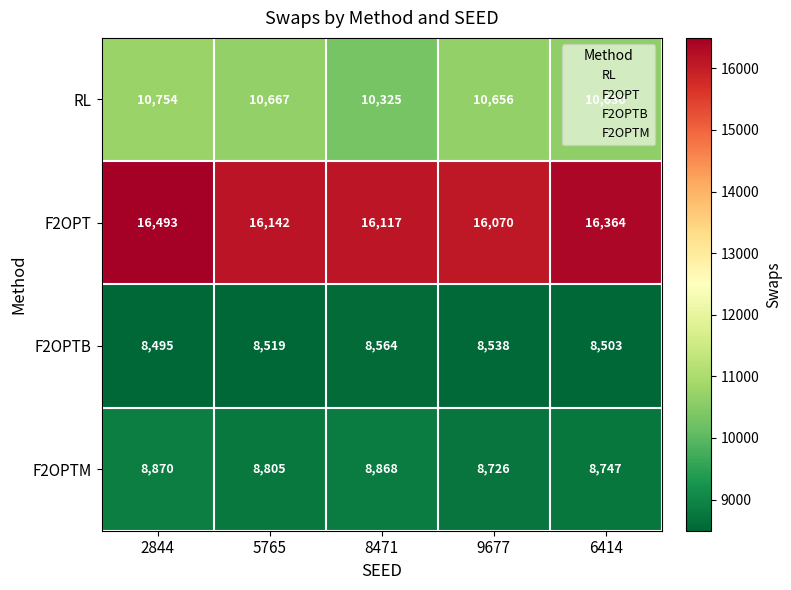

Rank the series at 6414 from lowest to highest value.

F2OPTB, F2OPTM, RL, F2OPT